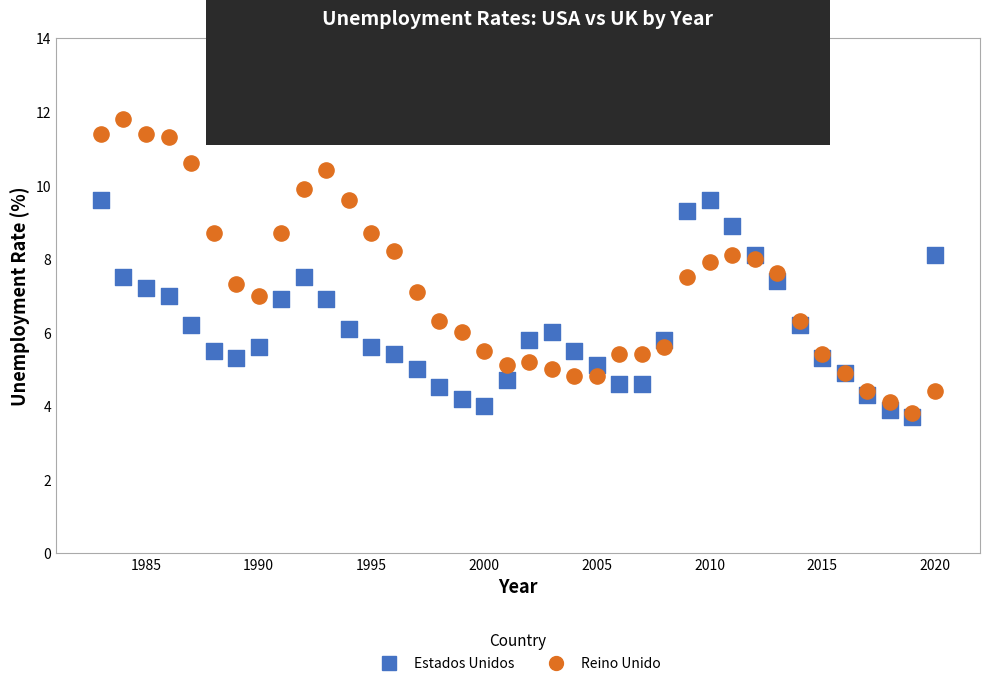

Which series reaches the maximum Y coordinate?

Reino Unido